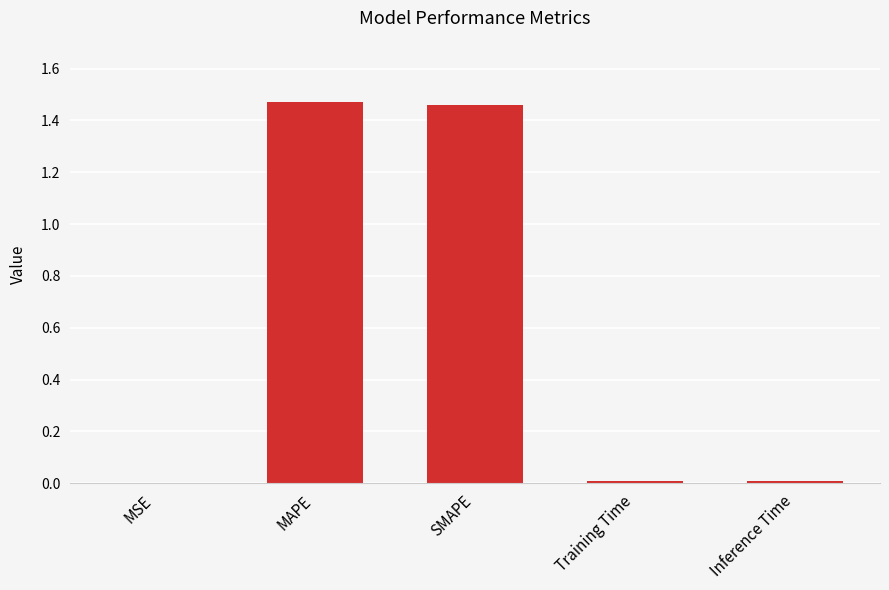

Which has a higher value, SMAPE or Inference Time?

SMAPE